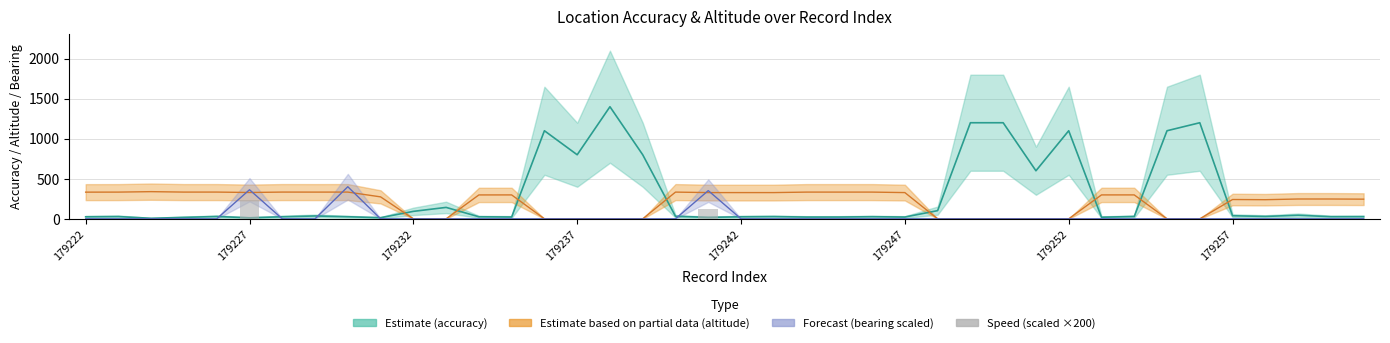

Are the bars grouped side by side (vs. stacked)?

No